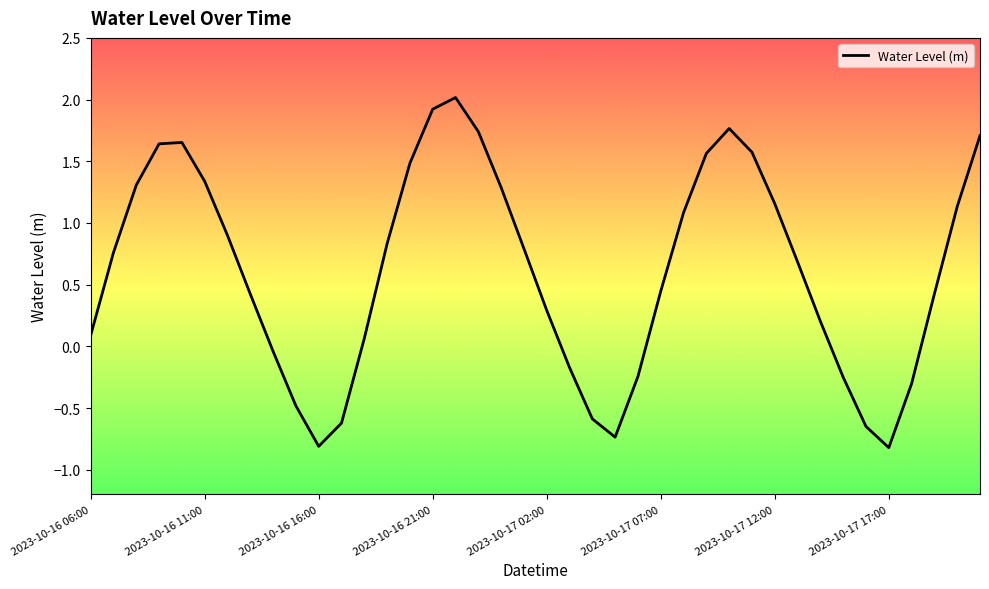

What is the difference between the maximum and minimum values?

2.8